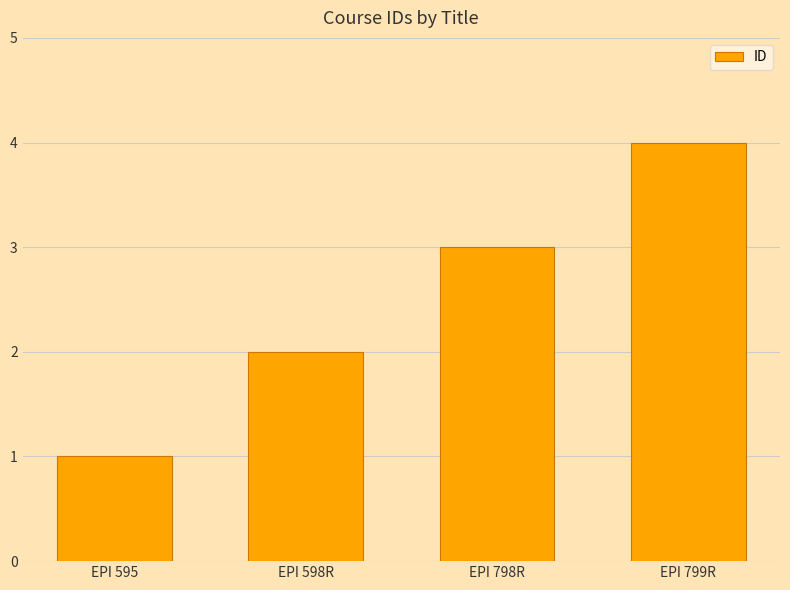

What is the label of the 1st bar from the right?

EPI 799R